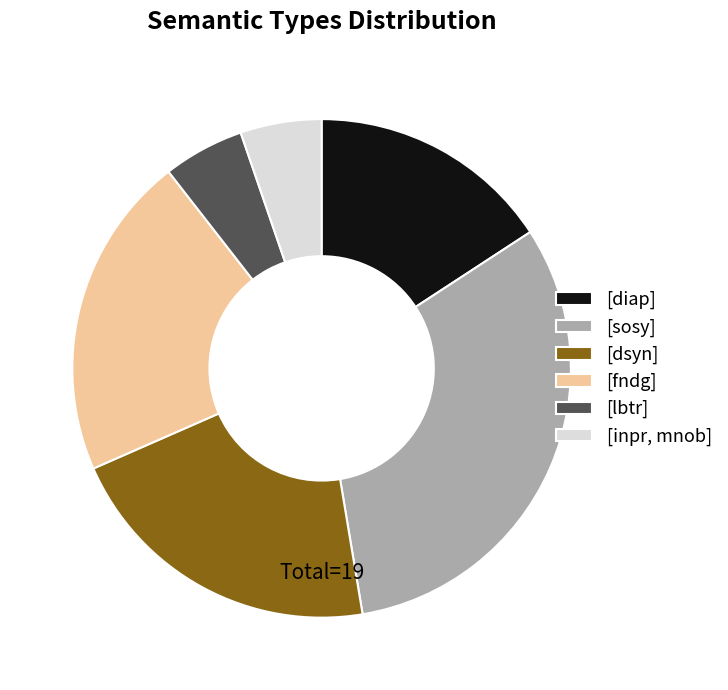

What is the ratio of the value at [dsyn] to the value at [sosy]?

0.7